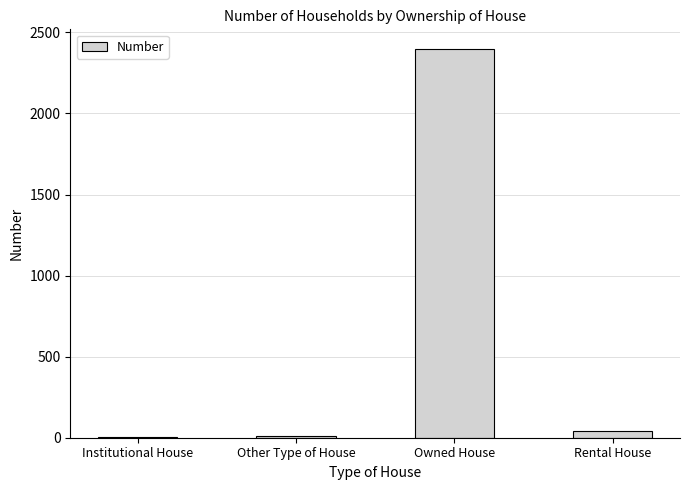

How many distinct data groups are displayed?

1